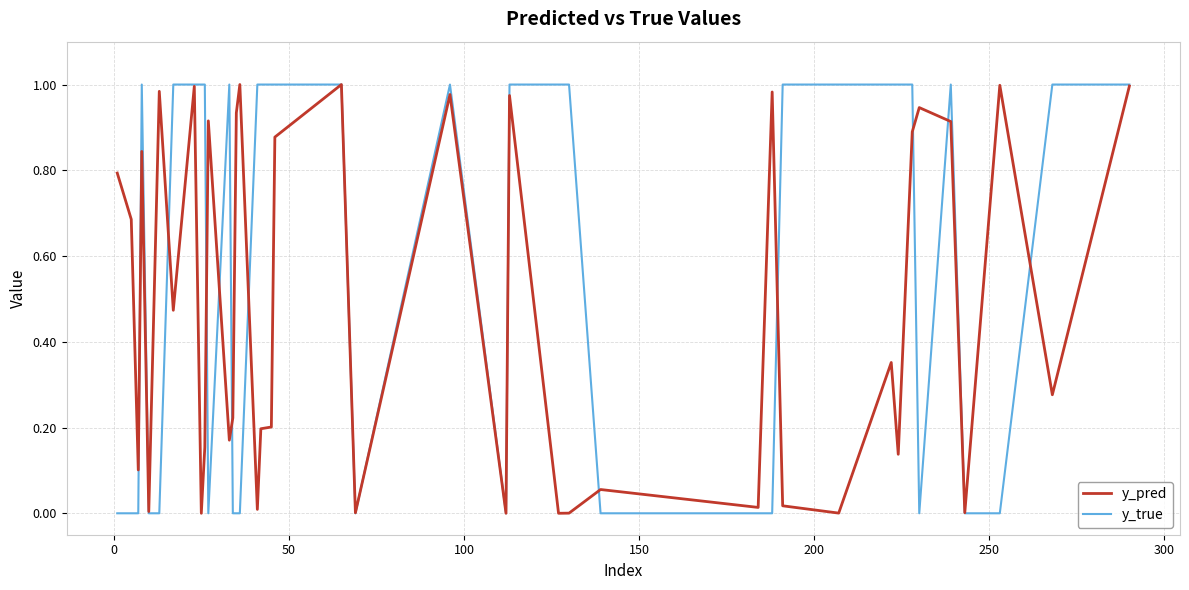

What is the average value of the y_true series?

0.6